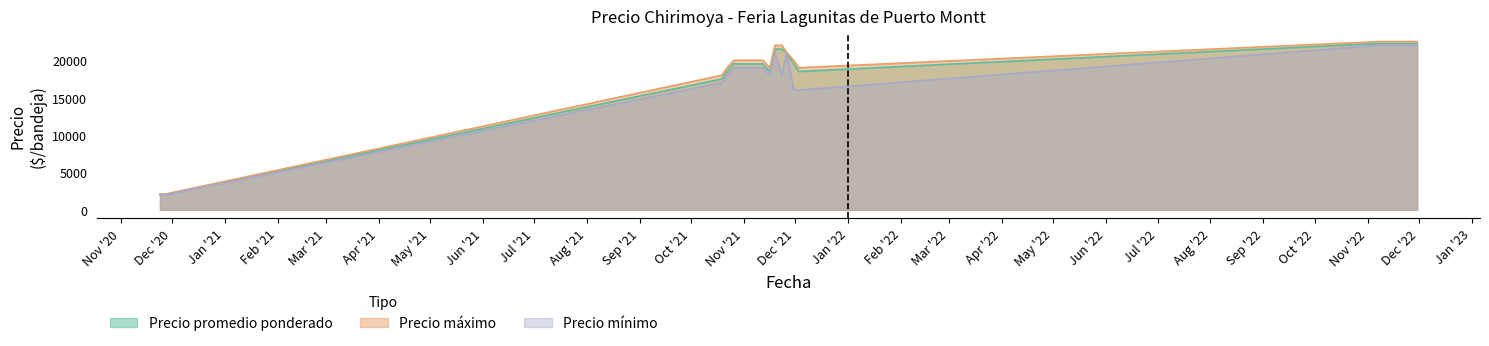

Does the chart display data point markers on the line(s)?

No